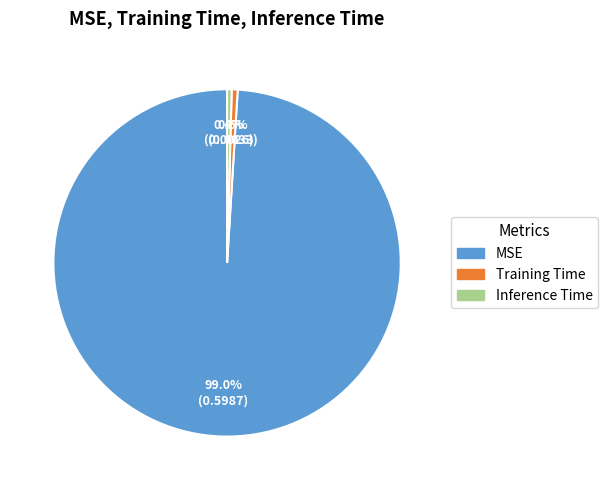

Is there a majority slice in this chart?

Yes